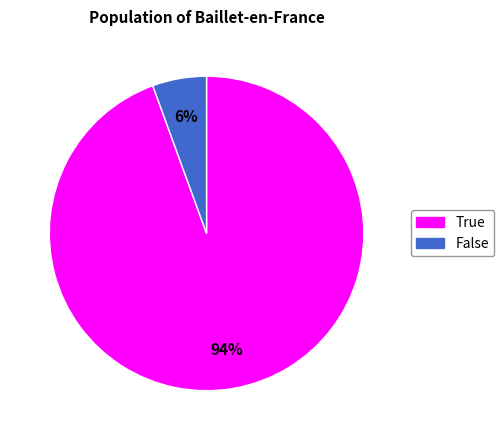

What percentage is the True slice, to the nearest percent?

94%